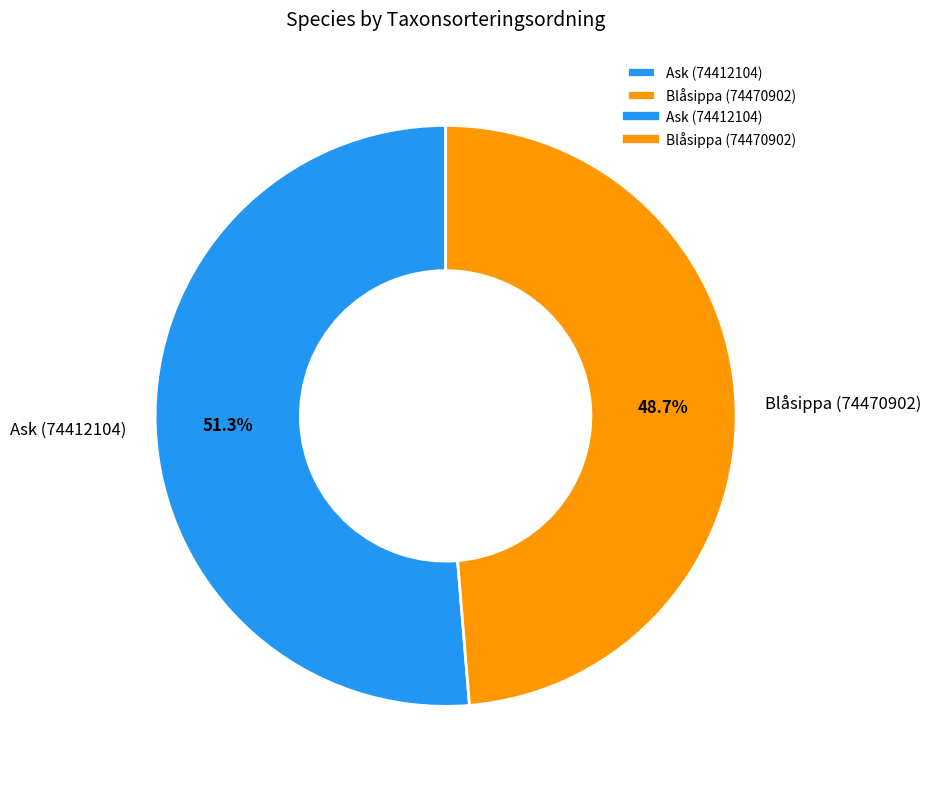

To the nearest percent, what is the difference between the Ask (74412104) and Blåsippa (74470902) slice percentages?

3%